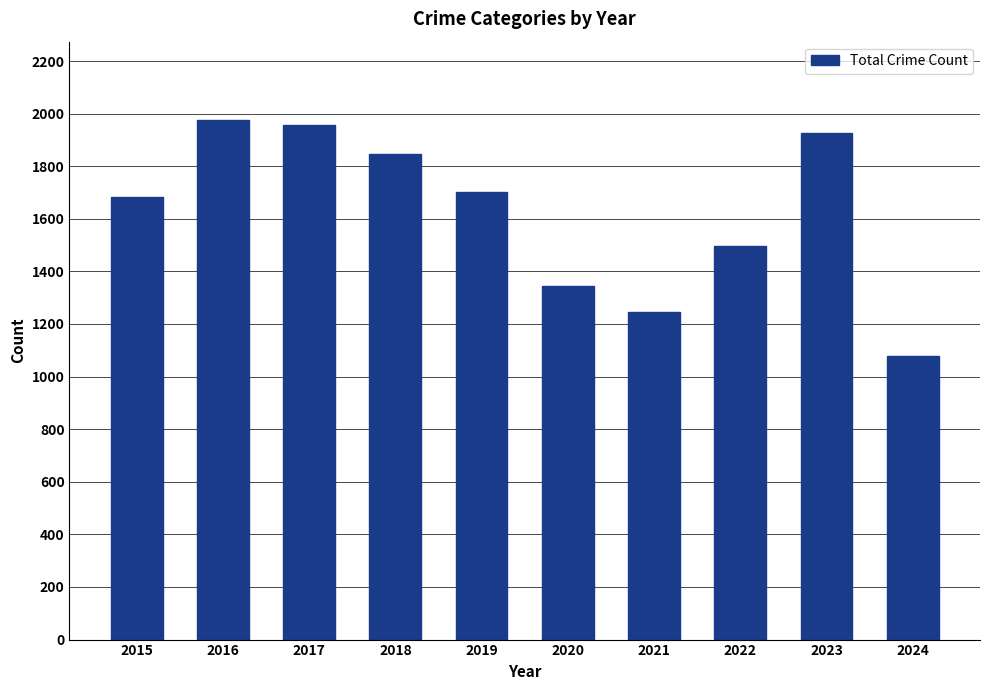

Rank the categories by value from lowest to highest.

2024, 2021, 2020, 2022, 2015, 2019, 2018, 2023, 2017, 2016